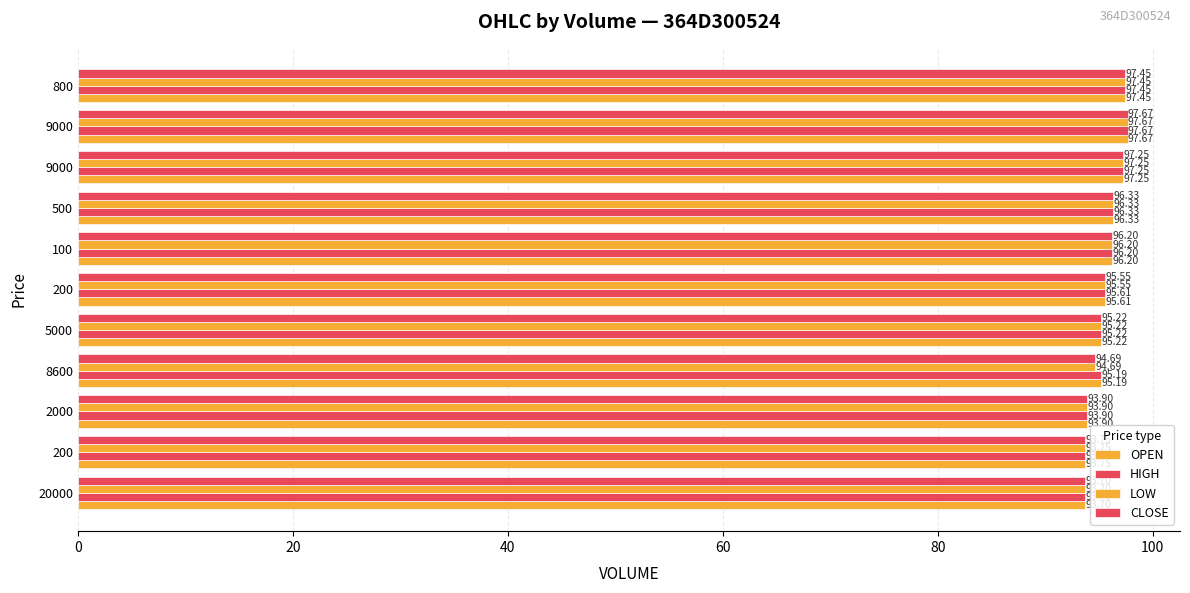

How many data points in HIGH are less than 95?

3